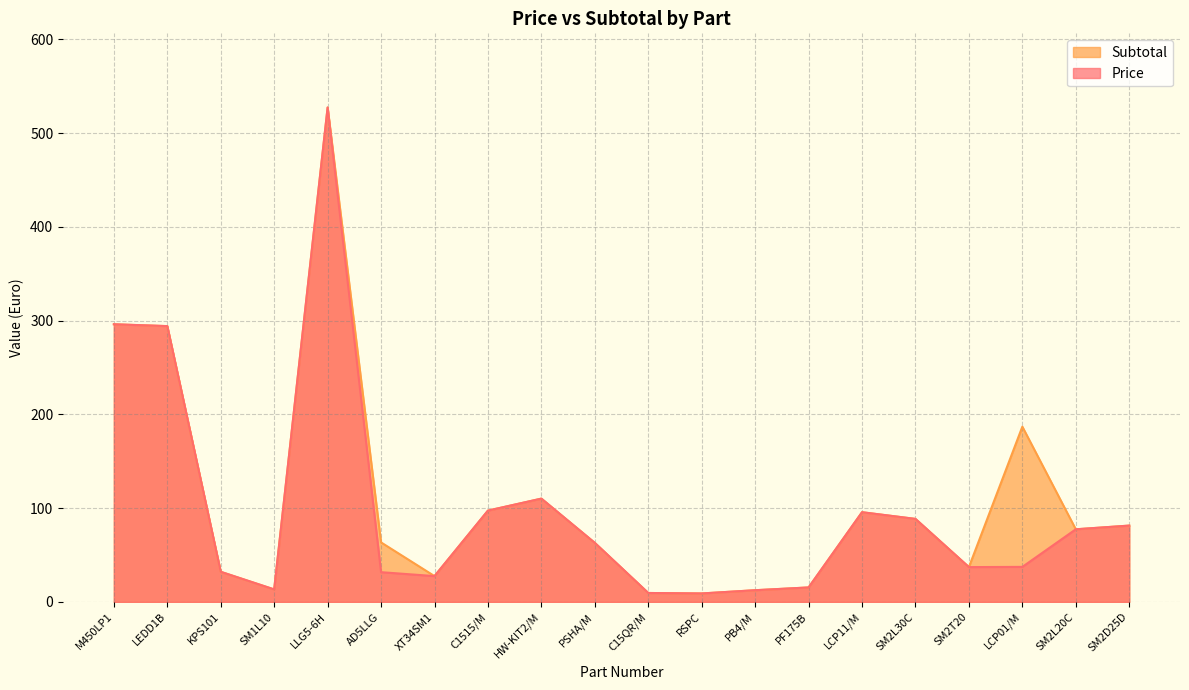

Is it true that Price equals 142.2 at C1515/M?

False